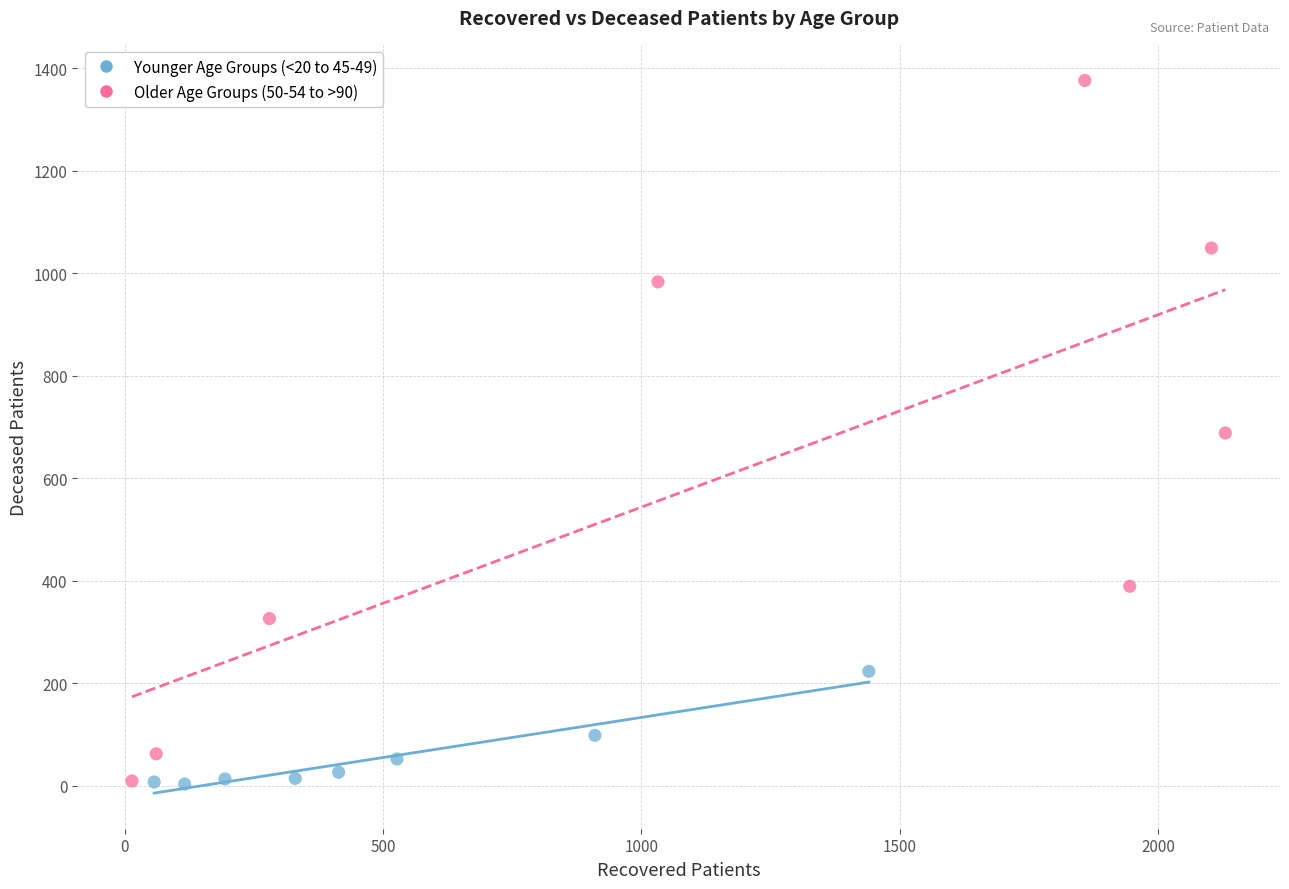

Which series has the largest Y range (max minus min)?

Older Age Groups (50-54 to >90)